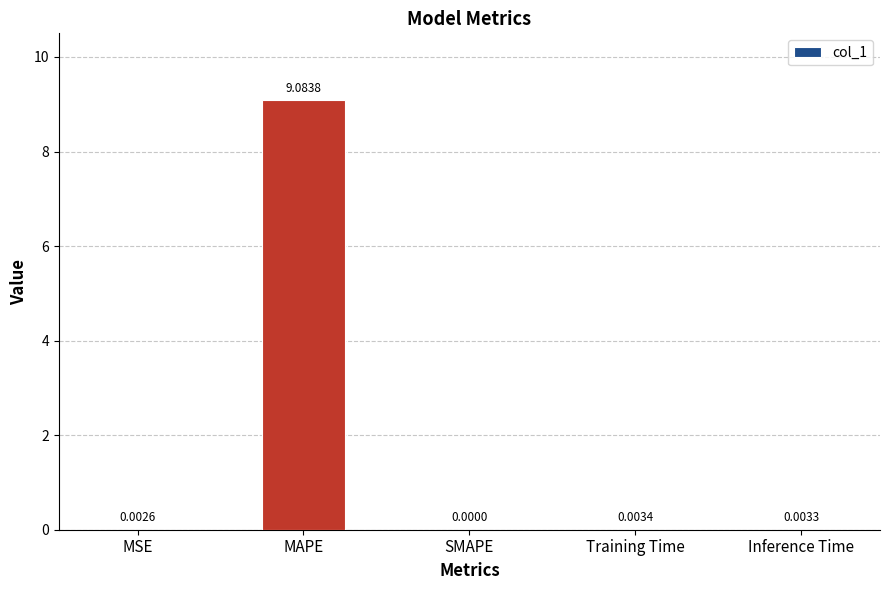

What is the change in value from MAPE to Training Time?

-9.1